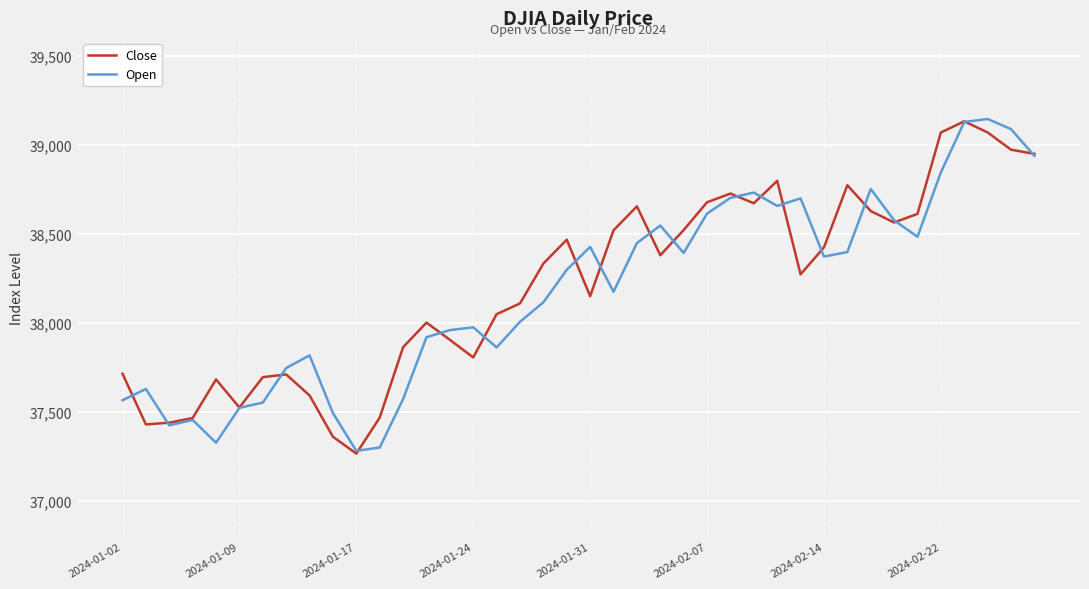

What is the lowest value of the Open series?

37281.9